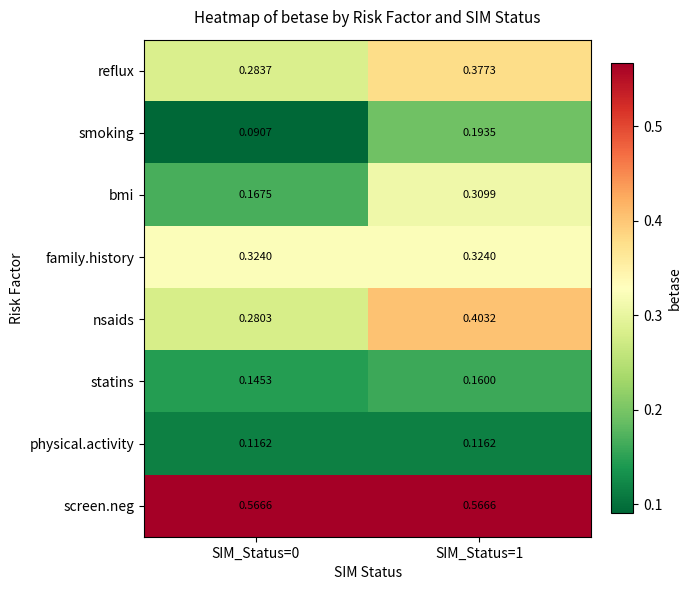

Which series has the largest total across all categories?

screen.neg